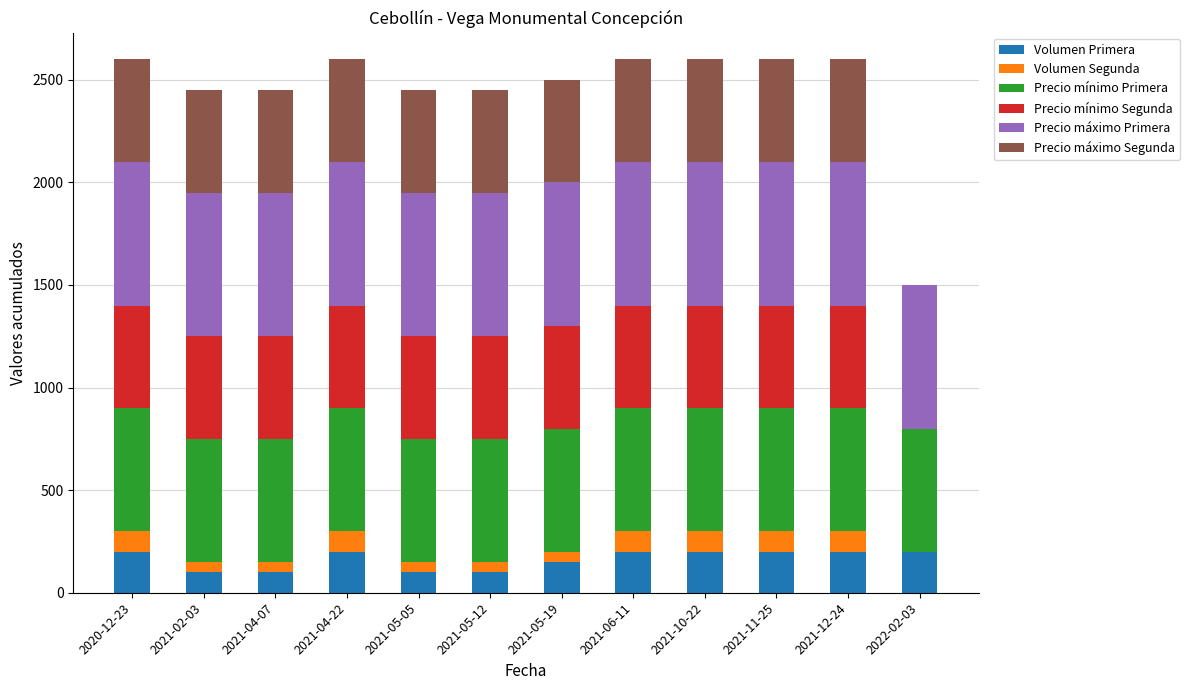

What is the maximum value for Volumen Primera?

200